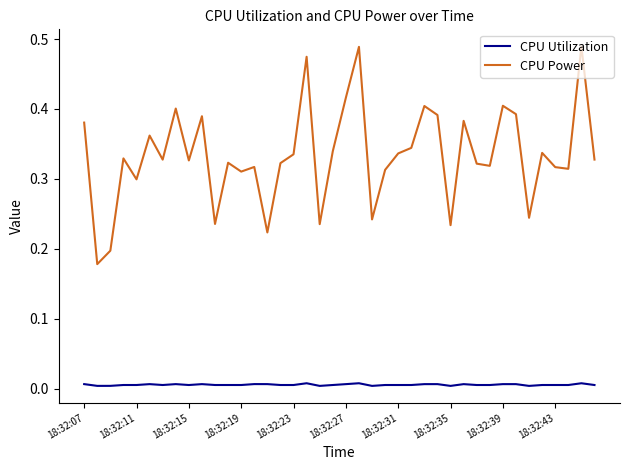

True or false: CPU Utilization and CPU Power intersect in this chart.

False